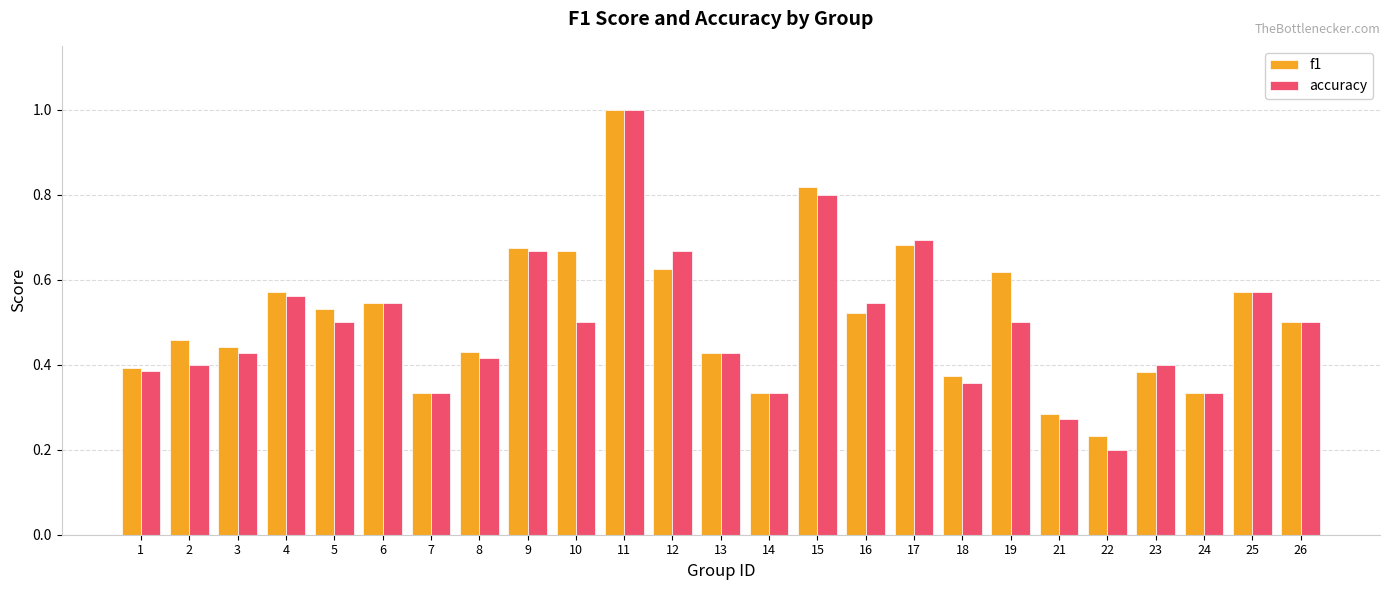

What is the maximum value shown in the chart?

1.0